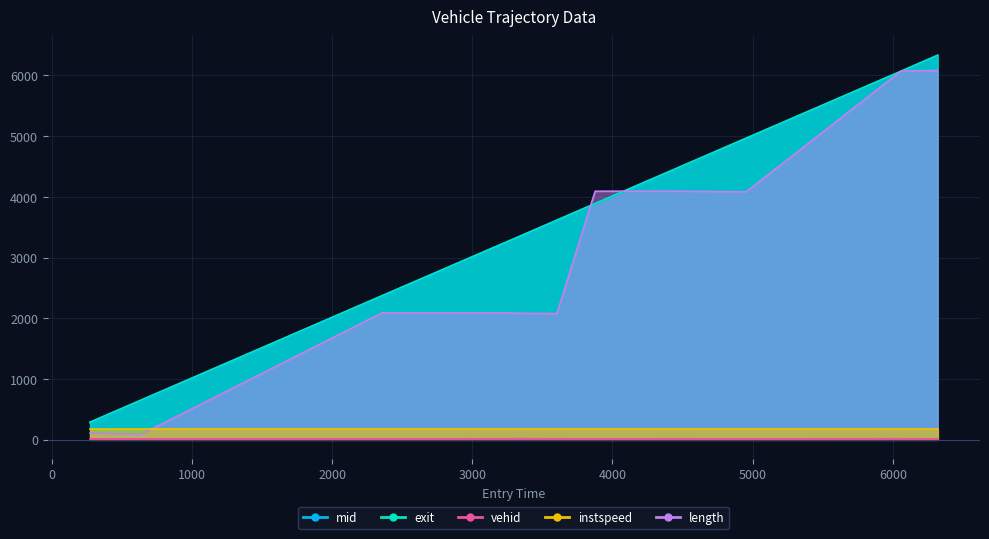

What is the average value of the mid series?

3475.3